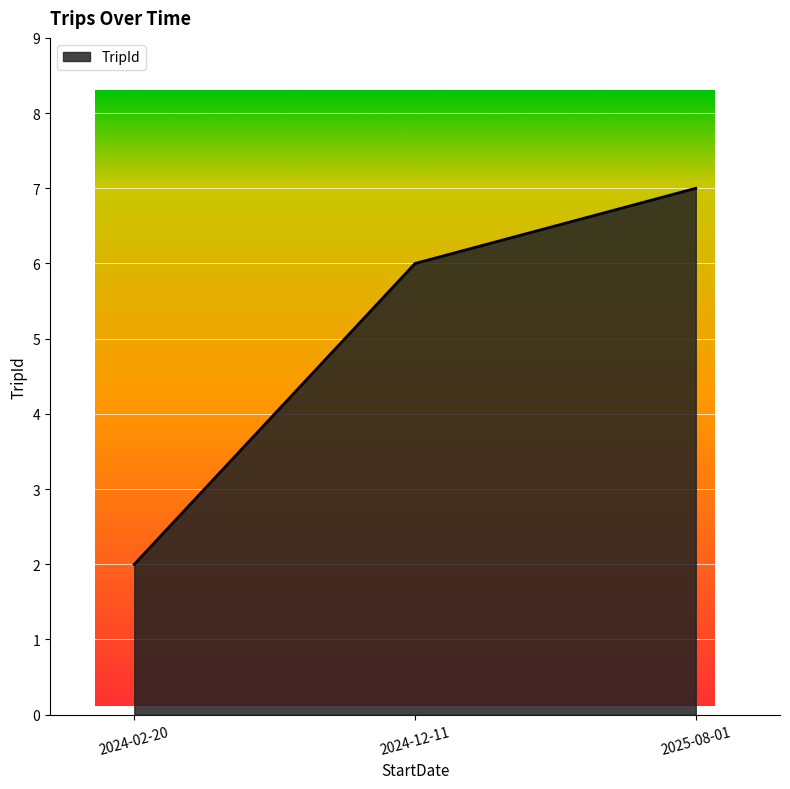

Rank the categories by value from highest to lowest.

2025-08-01, 2024-12-11, 2024-02-20